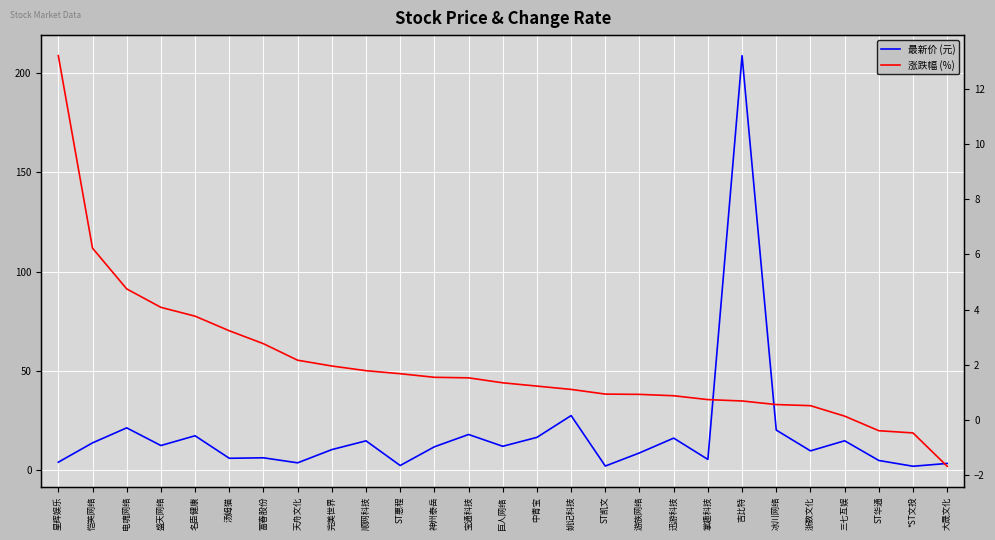

Is the value of 最新价 (元) at 掌趣科技 greater than the value of 涨跌幅 (%) at 浙数文化?

Yes